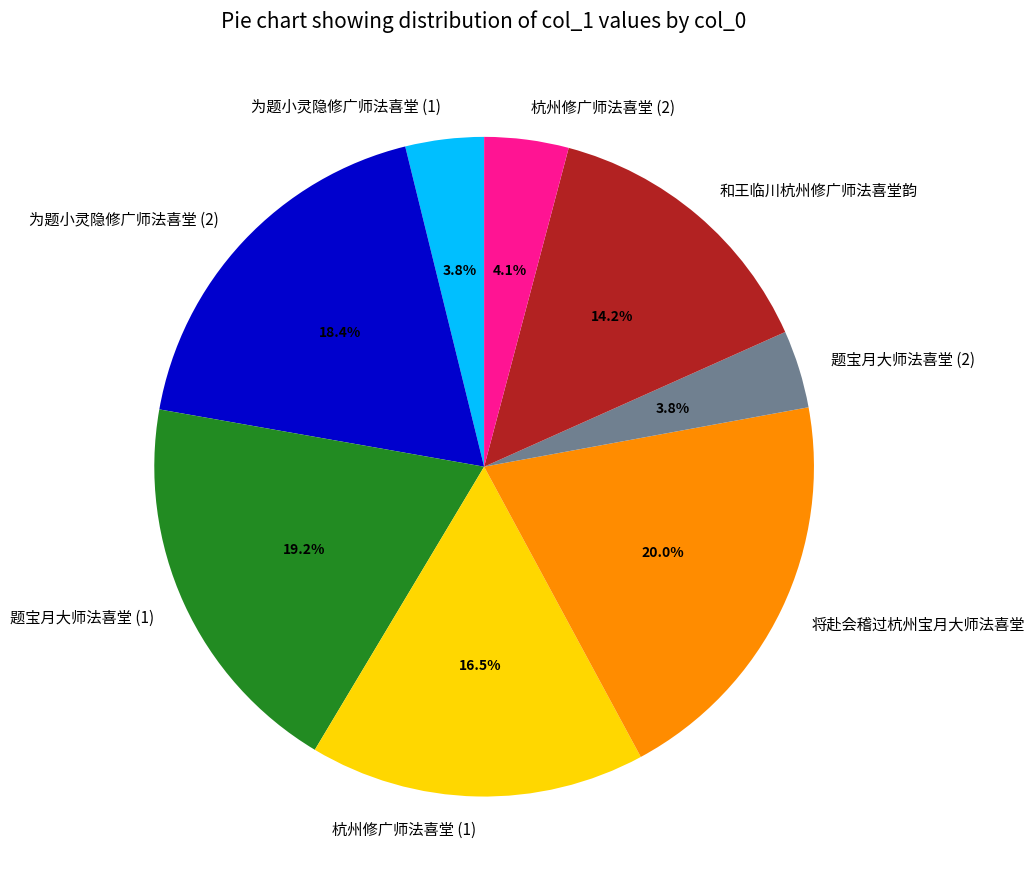

Is there any slice that represents more than half of the pie?

No